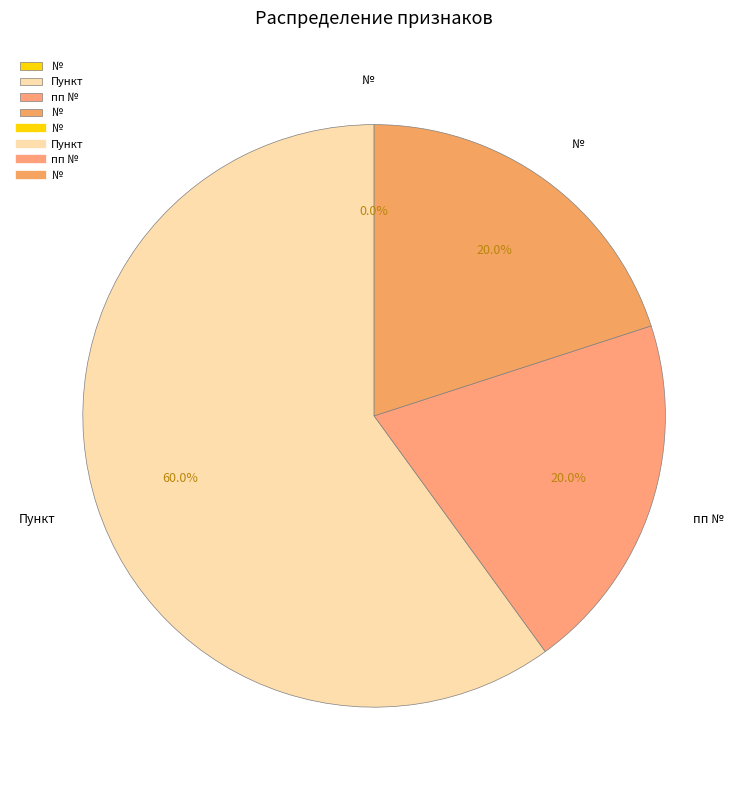

What is the smallest slice in the pie chart?

№